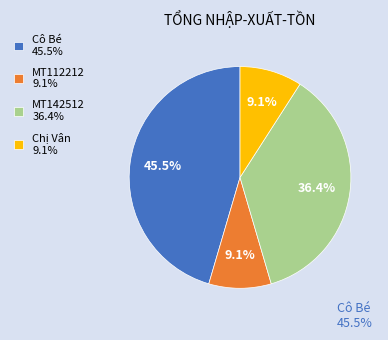

Count the number of slices in the pie.

4